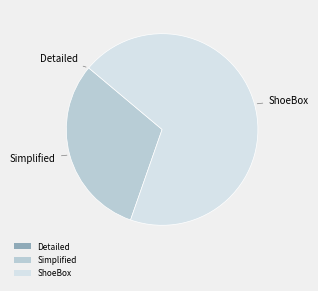

The ShoeBox slice represents 69% of the pie. True or false?

True